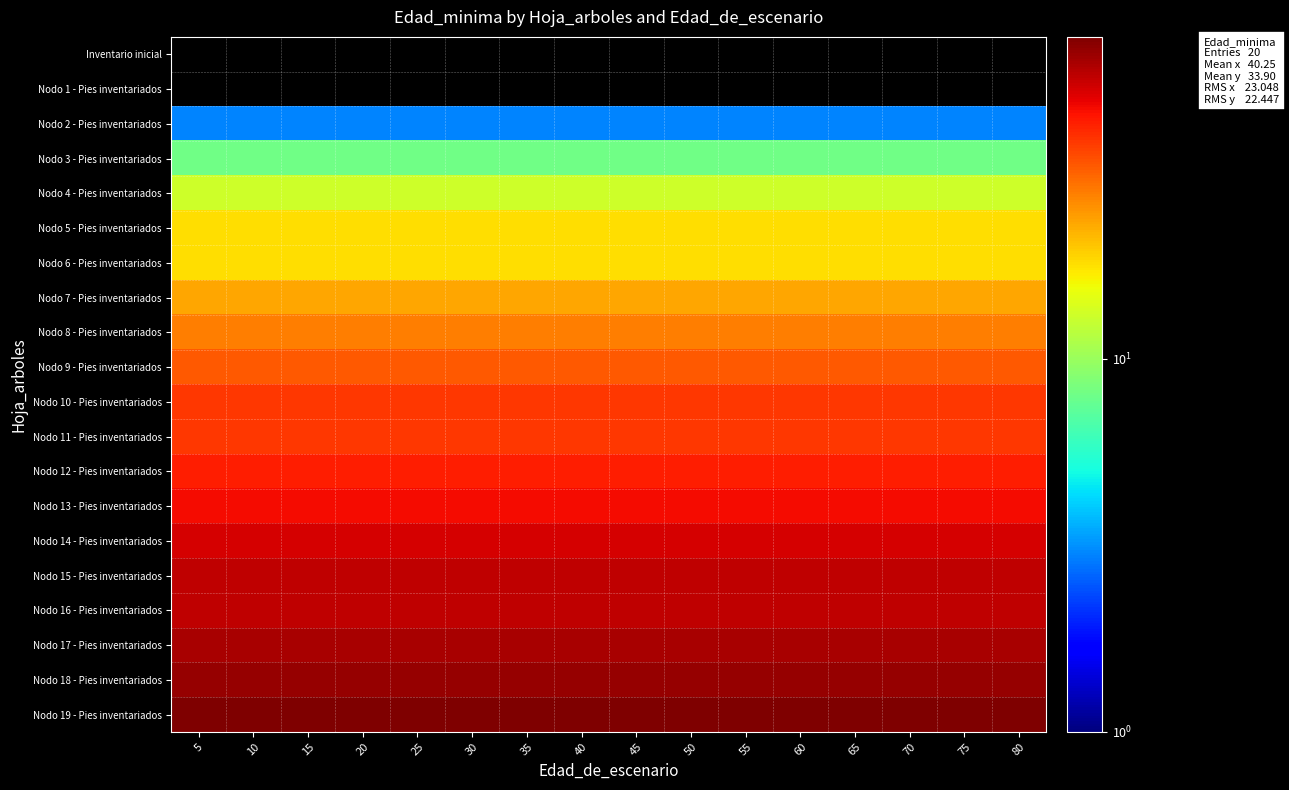

What is the difference between the highest and lowest values at 55?

72